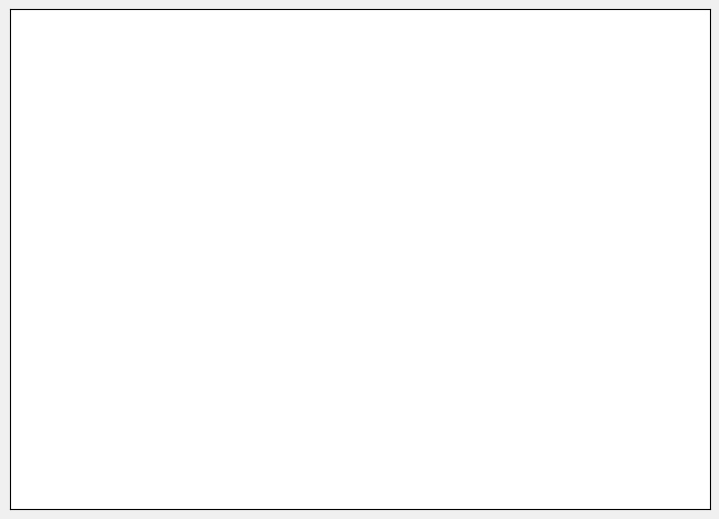

Between S=150 and S=140, which is larger?

S=150